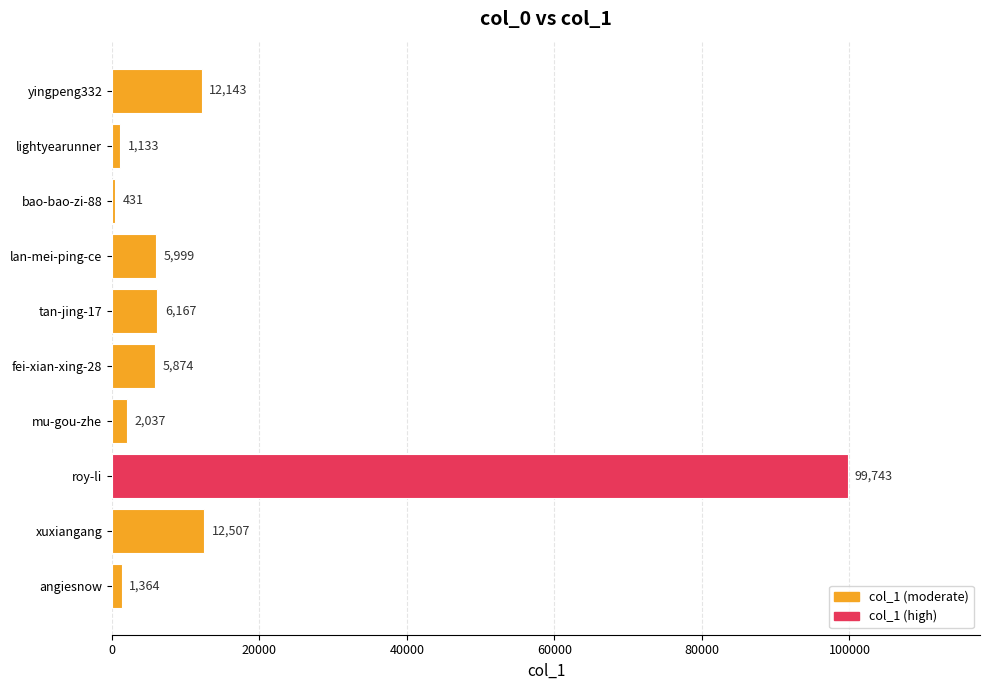

Rank the categories by value from highest to lowest.

roy-li, xuxiangang, yingpeng332, tan-jing-17, lan-mei-ping-ce, fei-xian-xing-28, mu-gou-zhe, angiesnow, lightyearunner, bao-bao-zi-88